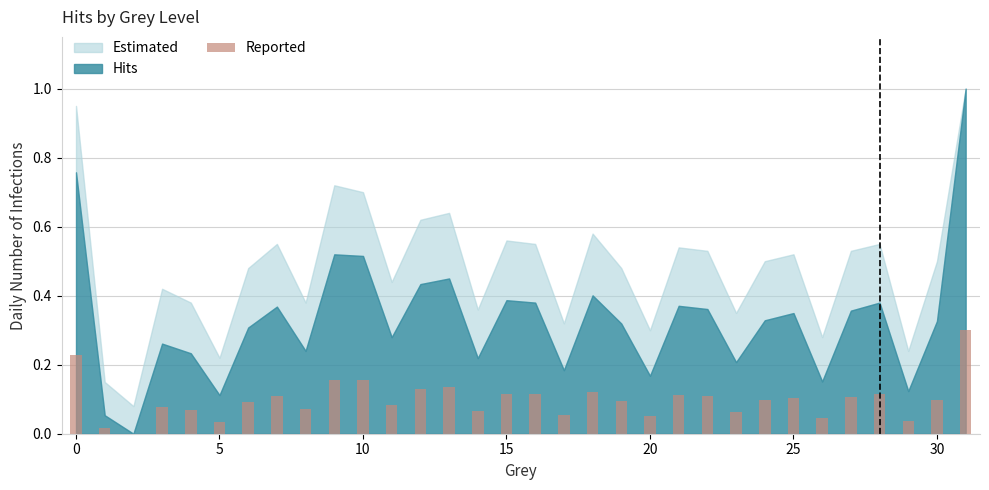

What is the greatest value displayed?

0.3